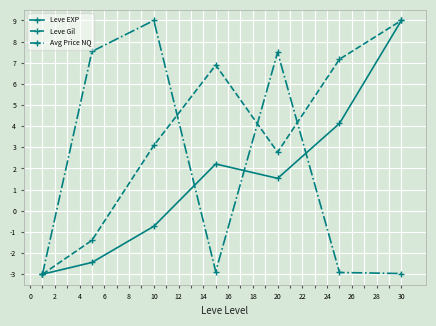

What is the smallest value displayed?

-3.0